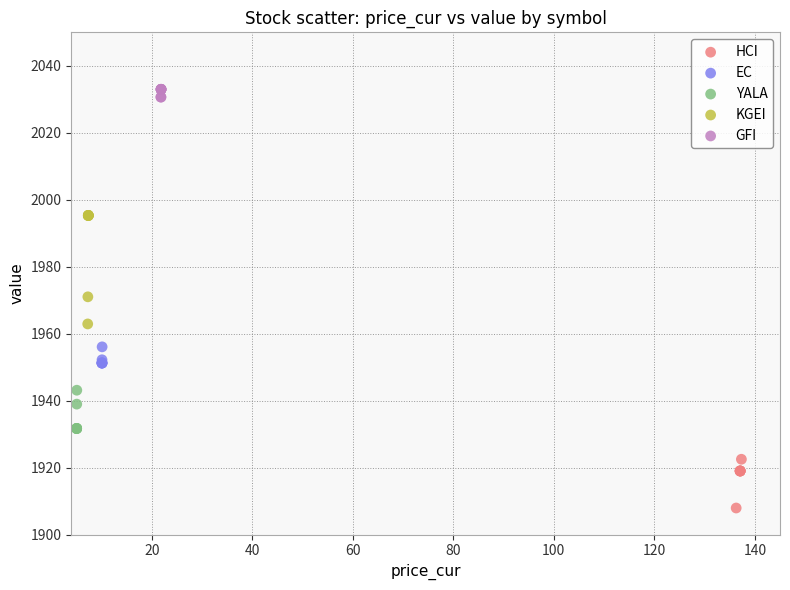

Which series has the widest spread of Y values?

KGEI